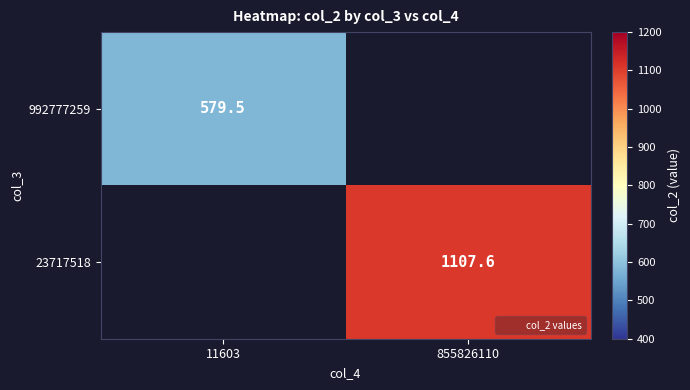

Rank the series by their maximum value, from lowest to highest.

992777259, 23717518